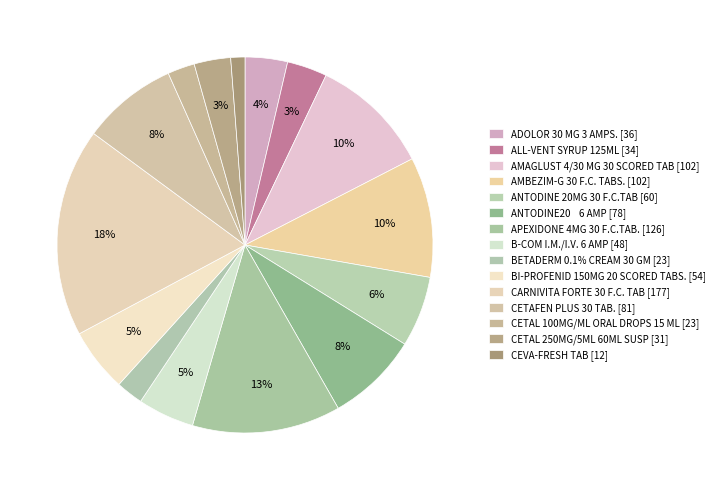

To the nearest percent, what is the average slice percentage?

7%